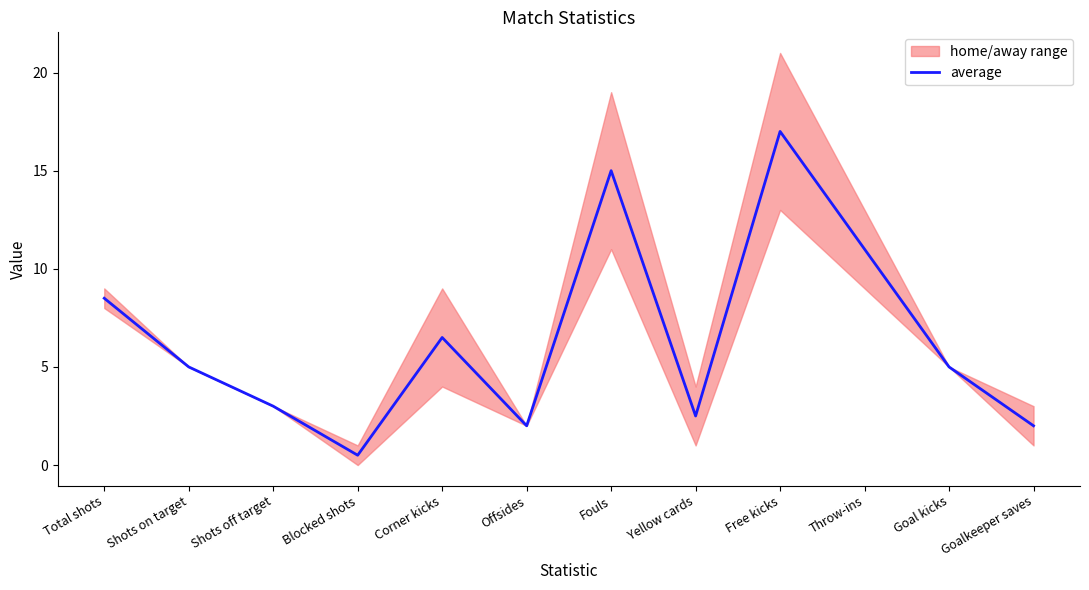

Reading left to right, transcribe all the data shown in this chart.

8.5	5.0	3.0	0.5	6.5	2.0	15.0	2.5	17.0	11.0	5.0	2.0